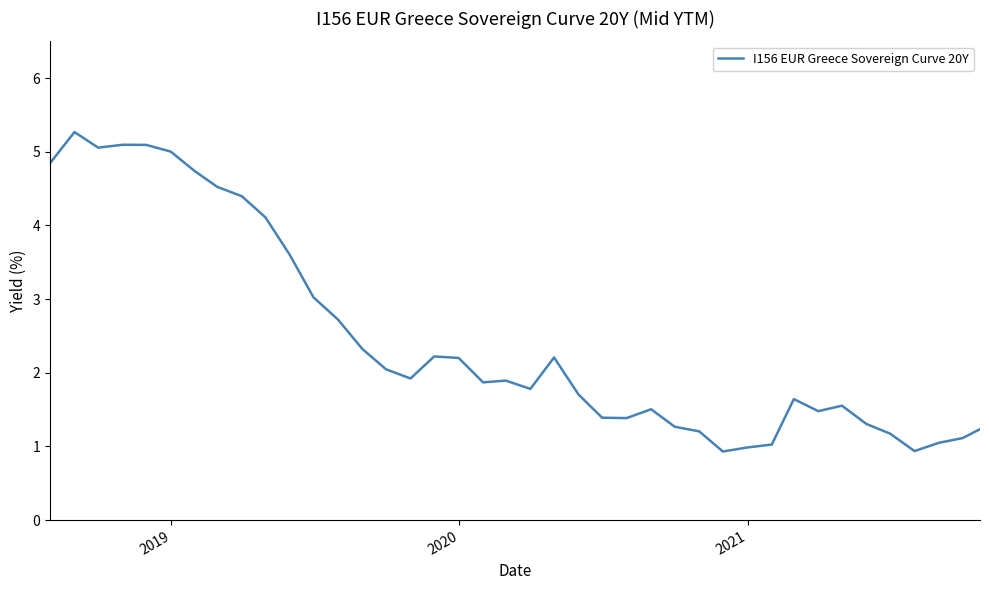

What is the greatest value displayed?

5.3